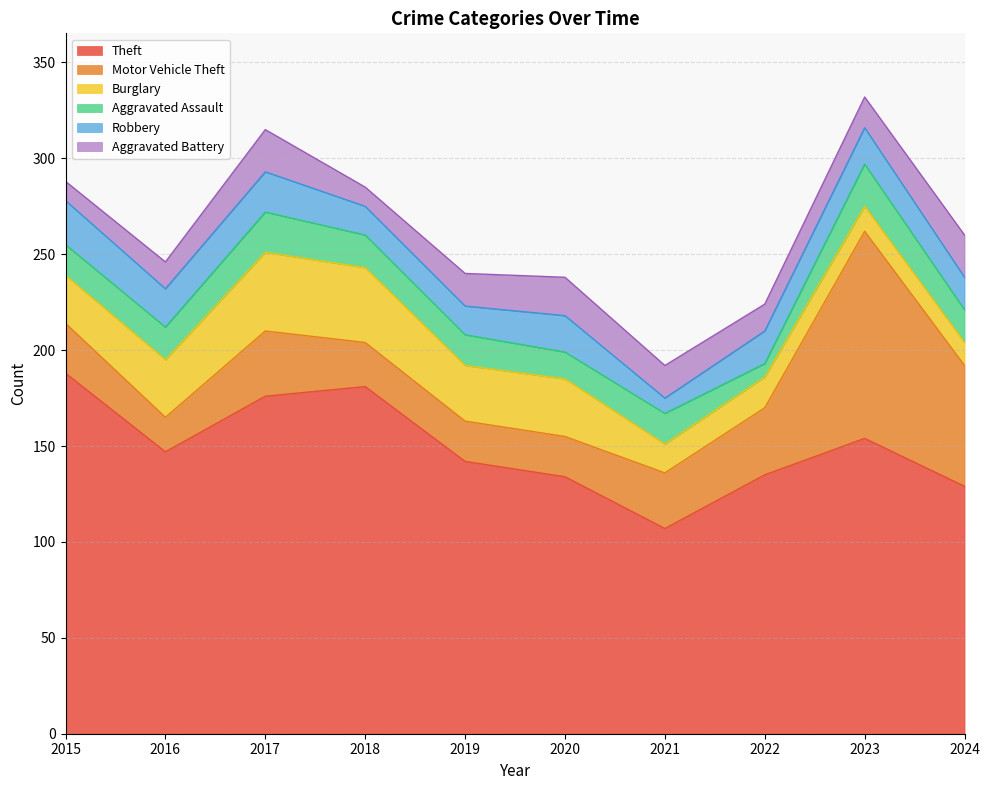

How many lines are shown in the chart?

6